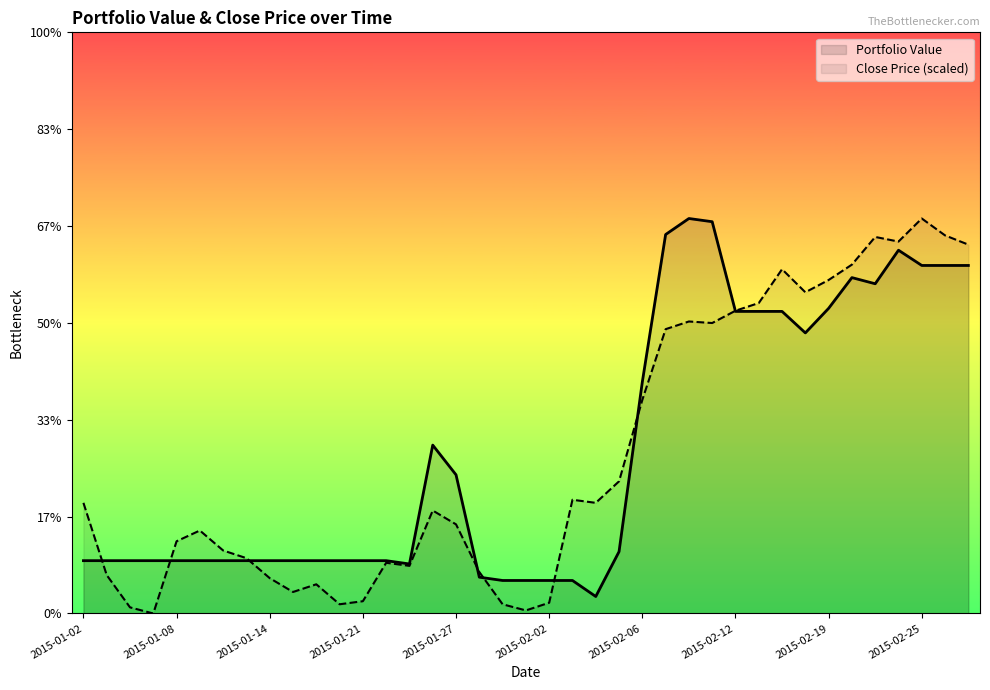

The chart shows a value of 17784.8 at 2015-01-05. True or false?

False